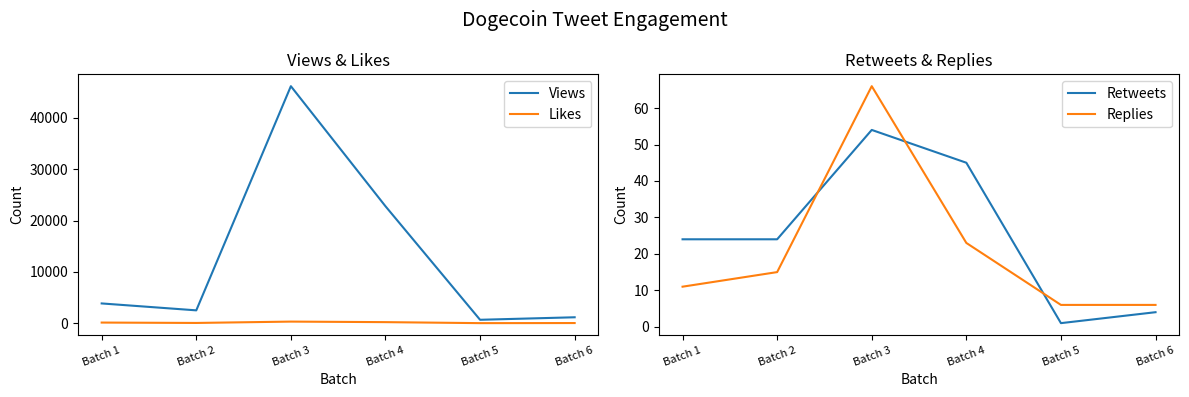

What is the total value across all series at Batch 1?

4009